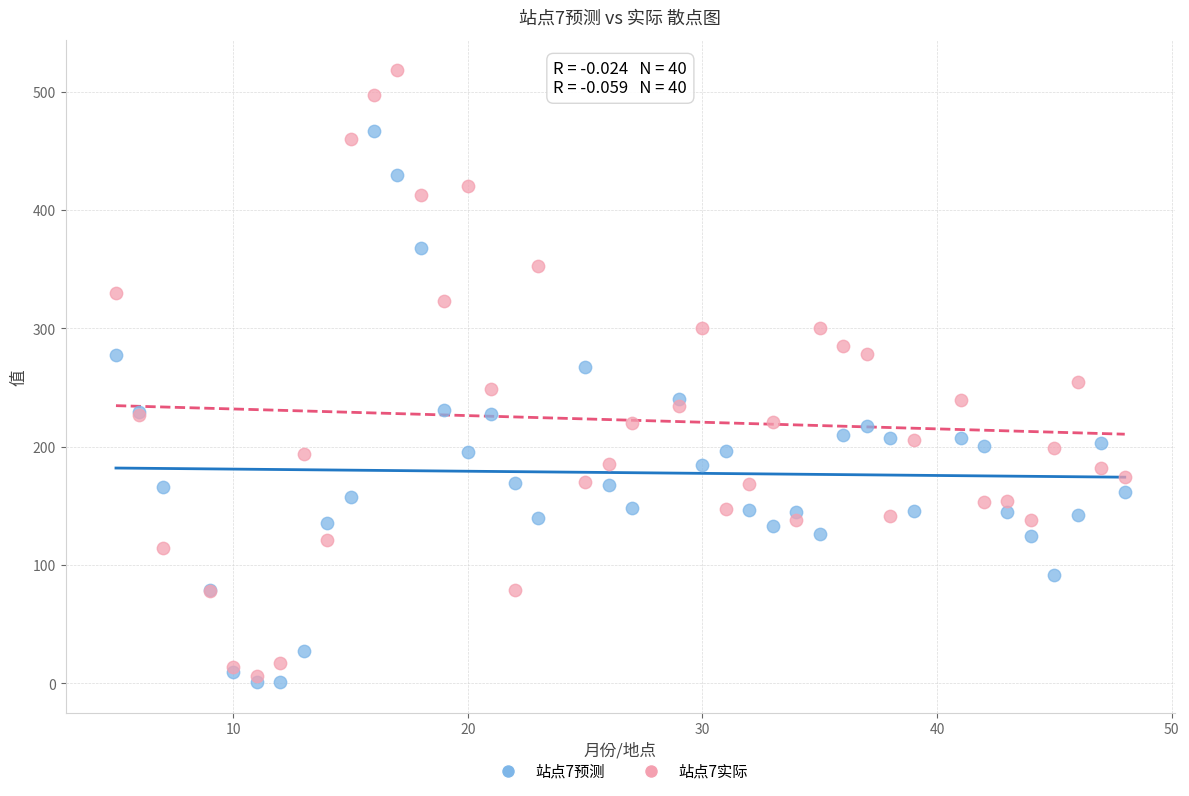

Which series reaches the maximum Y coordinate?

站点7实际